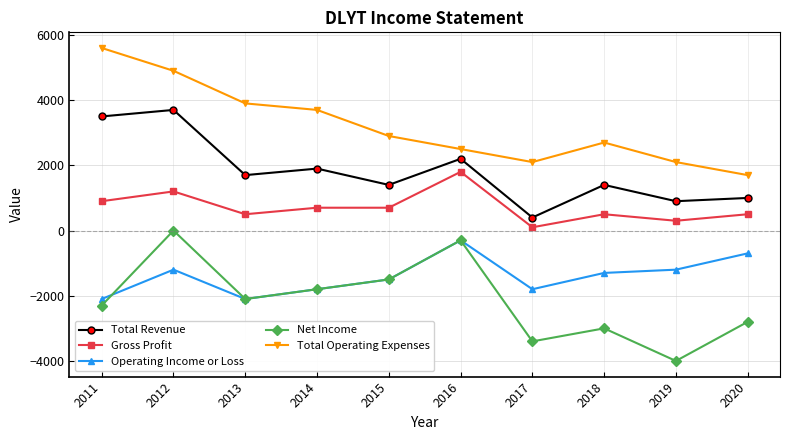

At 2019, list the series in order from smallest to largest.

Net Income, Operating Income or Loss, Gross Profit, Total Revenue, Total Operating Expenses